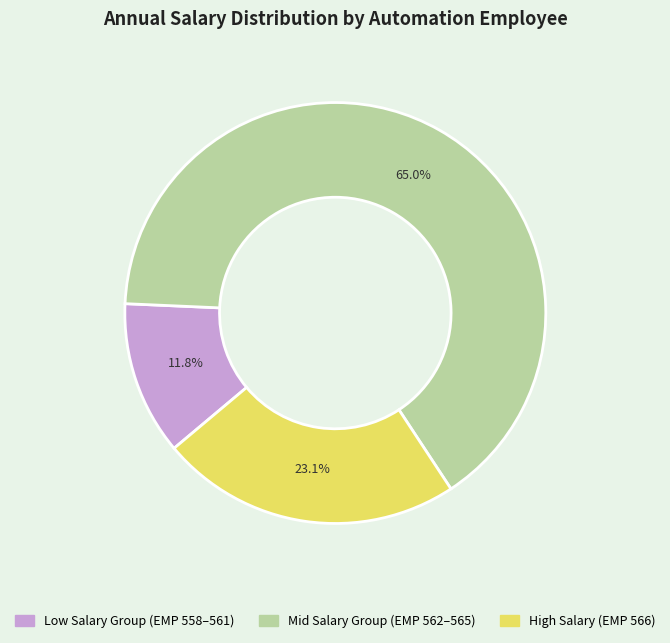

Does any single category account for the majority?

Yes